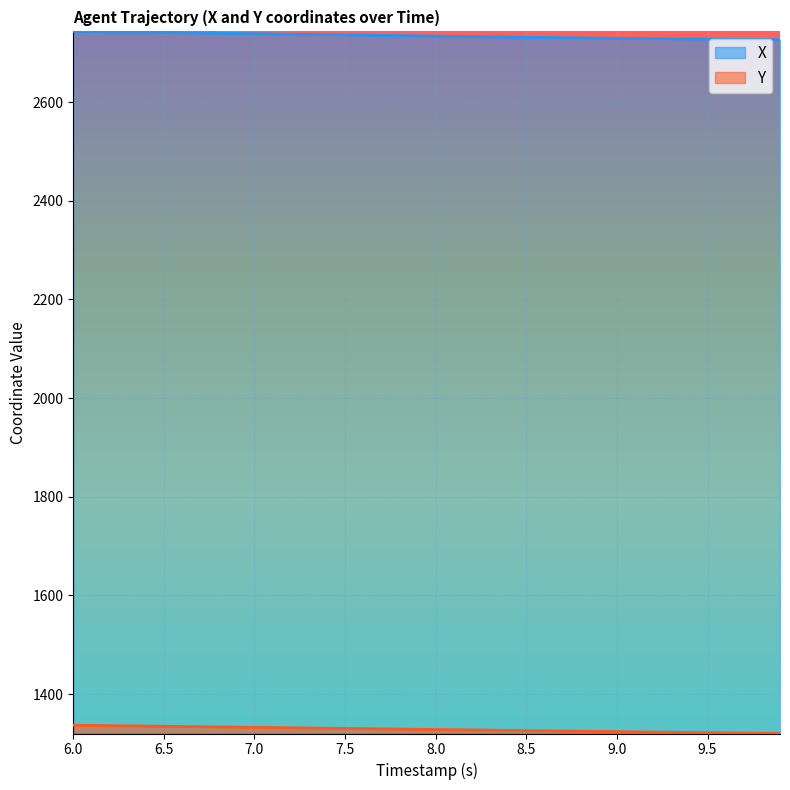

Rank the series at 6.4 from lowest to highest value.

Y, X